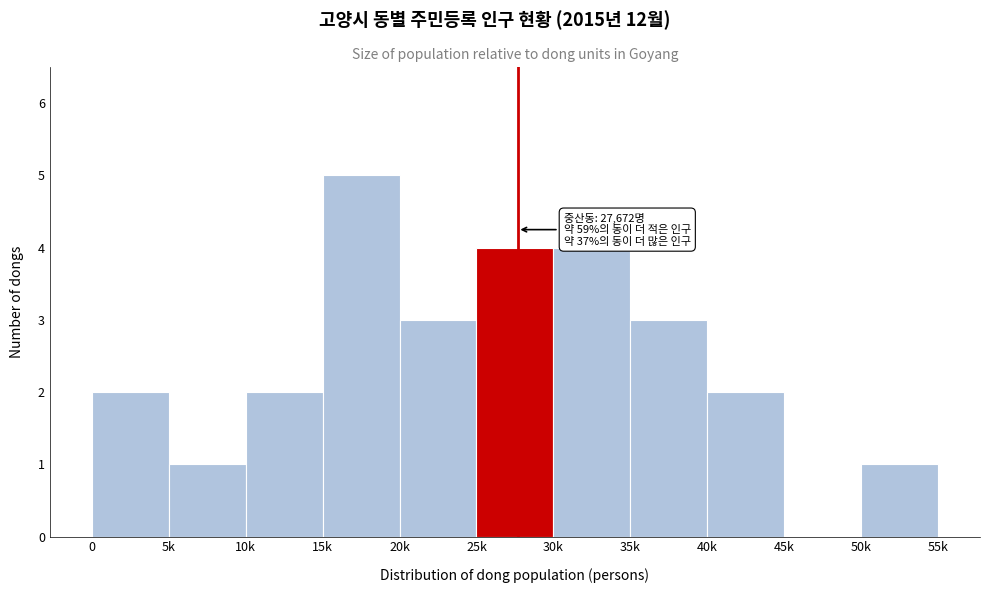

Reading right to left, extract all data points from this chart.

50k=1	45k=0	40k=2	35k=3	30k=4	25k=4	20k=3	15k=5	10k=2	5k=1	0=2